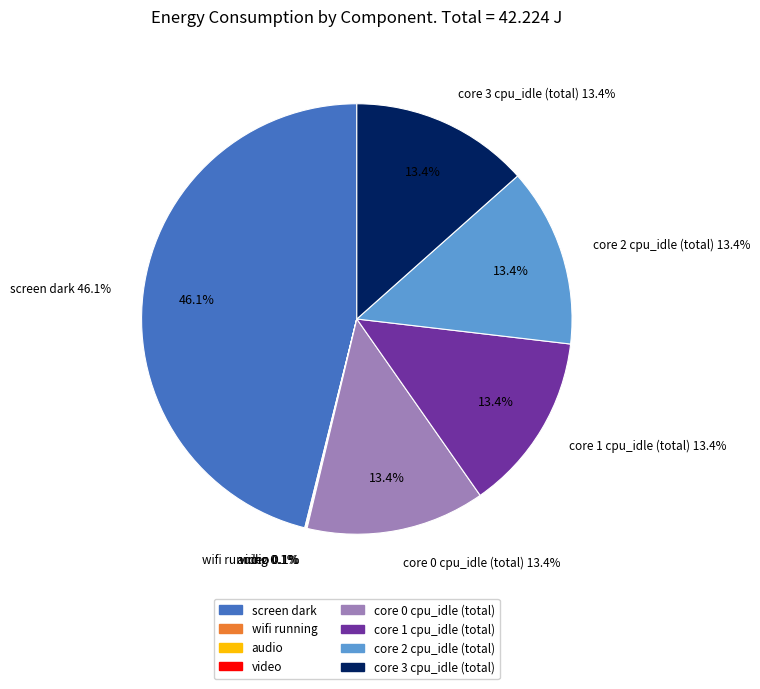

Is it true that core 2 cpu_idle start is 8% of the pie?

False